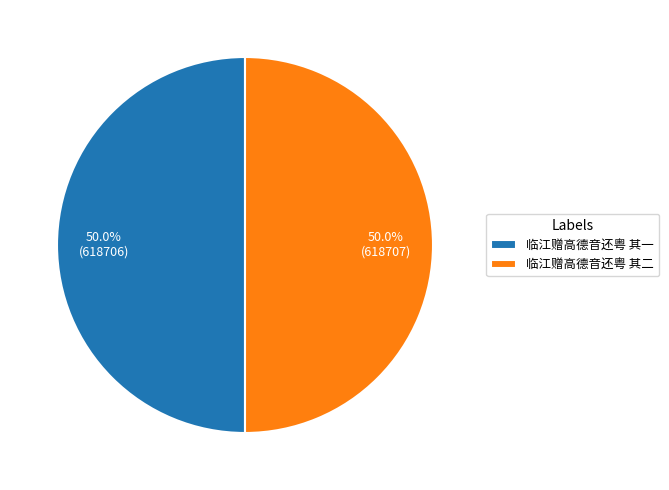

What is the total percentage of 临江赠高德音还粤 其二 and 临江赠高德音还粤 其一?

100.0%